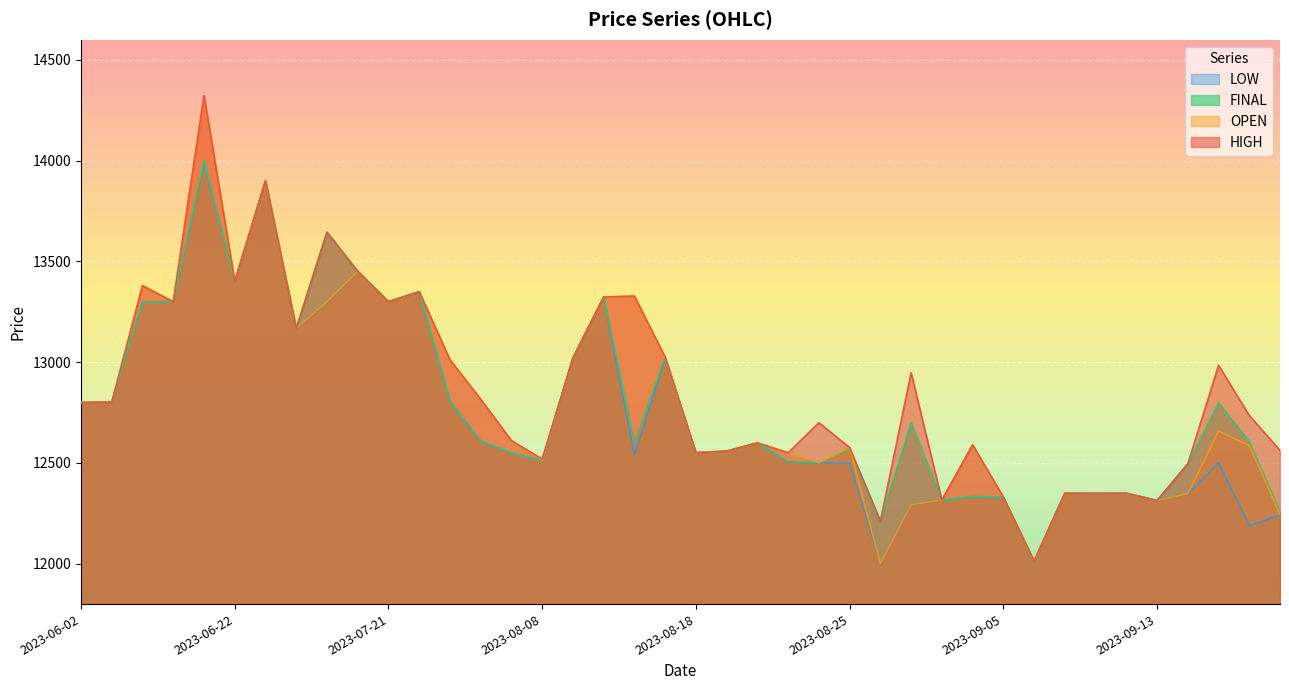

How many values in the HIGH series are below 12800?

20